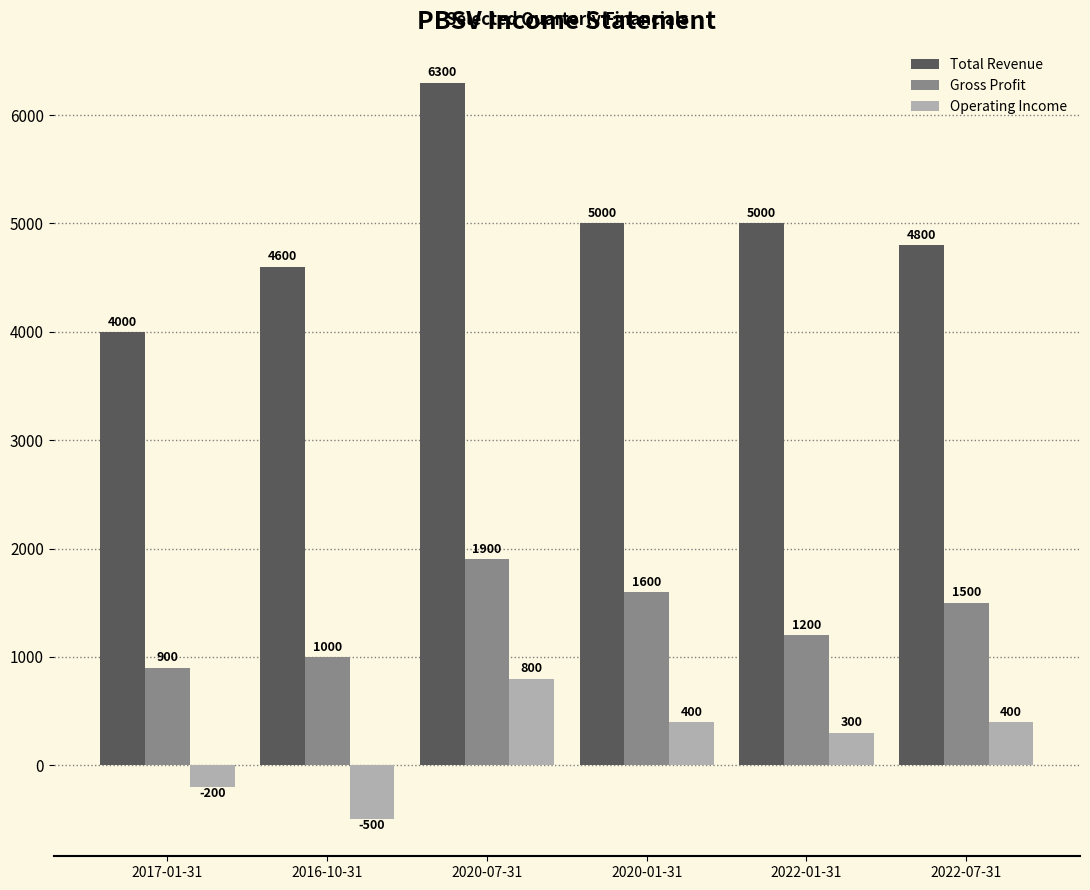

What is the minimum value for Gross Profit?

900